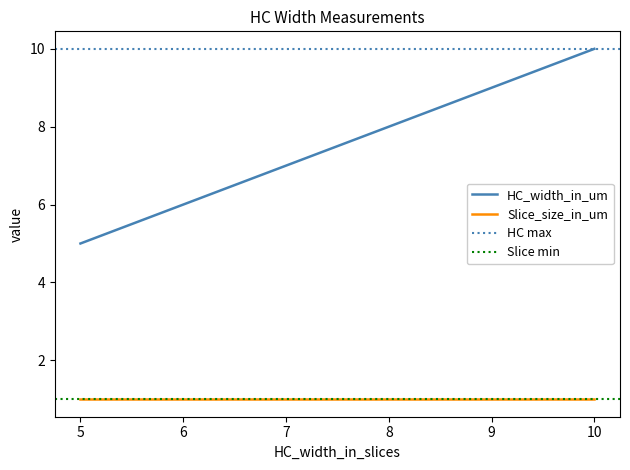

True or false: Slice_size_in_um has more than 0 points higher than both neighbors.

False